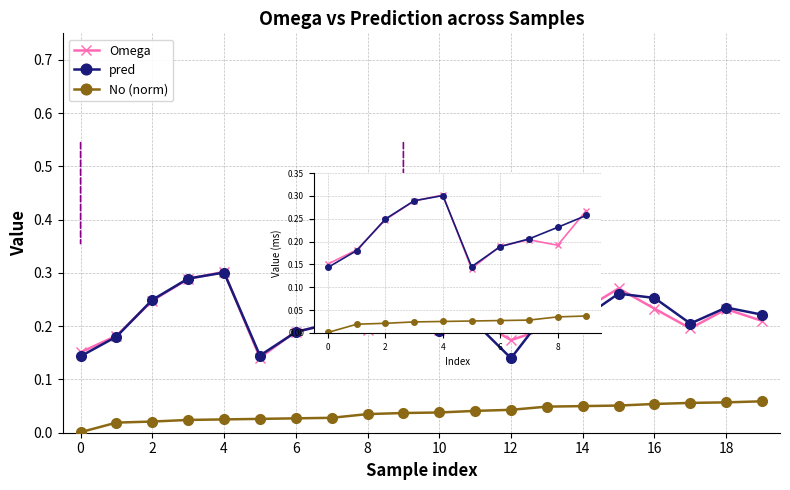

True or false: No (norm) and Omega cross at least once.

False